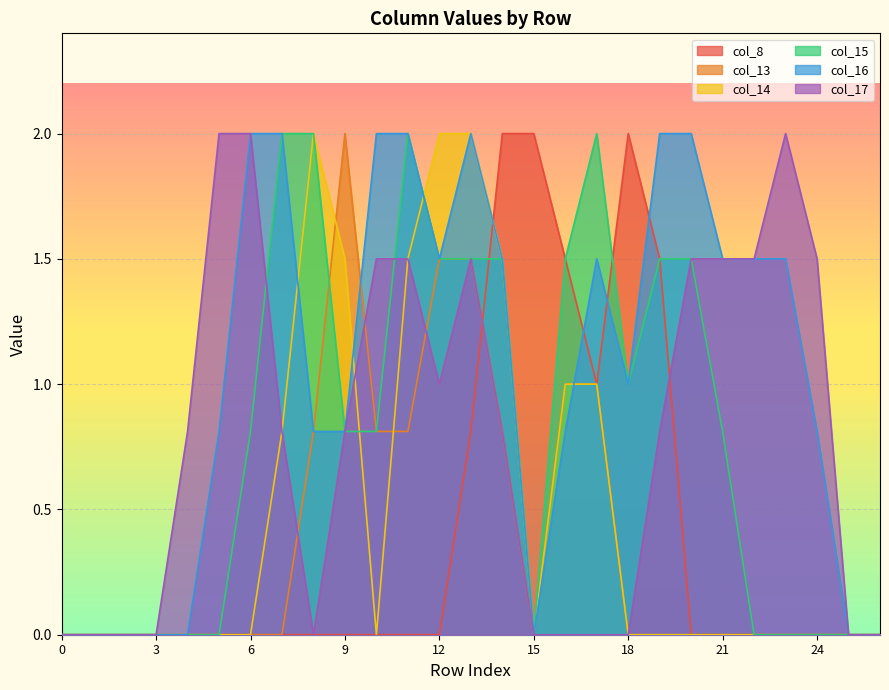

Where is col_15 nearest to the value 1?

18